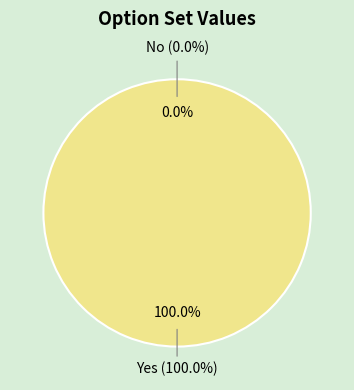

To the nearest percent, what is the average slice percentage?

50%